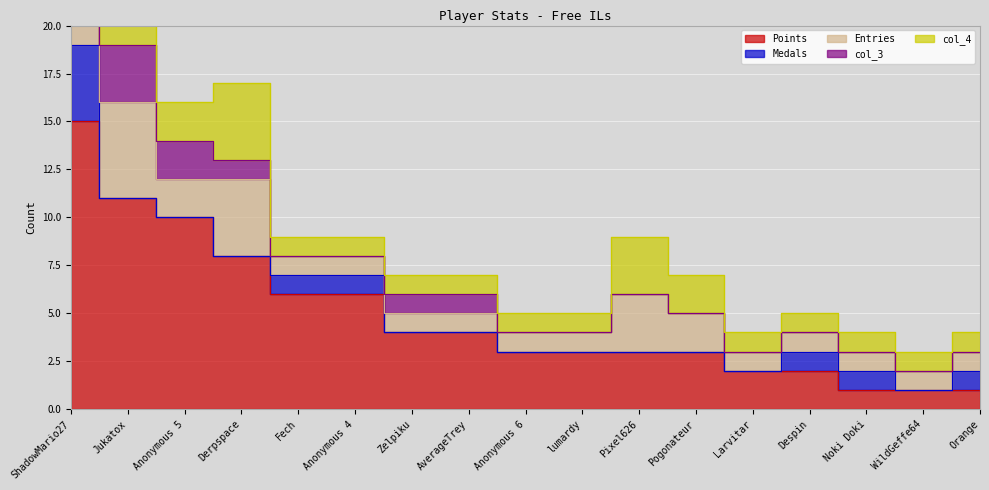

Where do col_3 and Medals first cross each other?

ShadowMario27 and Jukatox